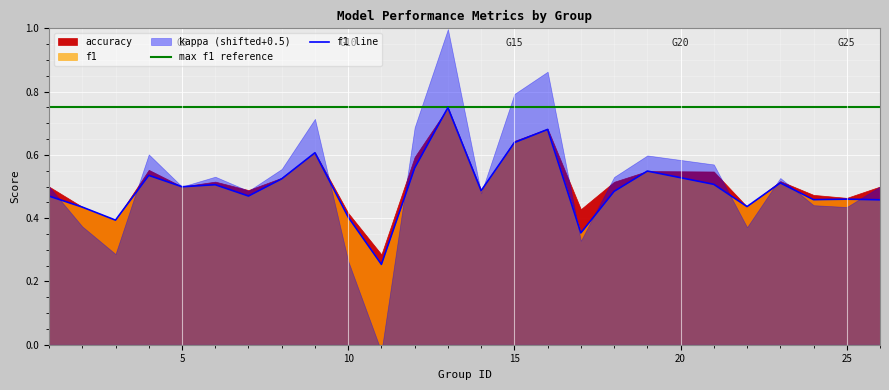

At which label does f1 reach its minimum?

11